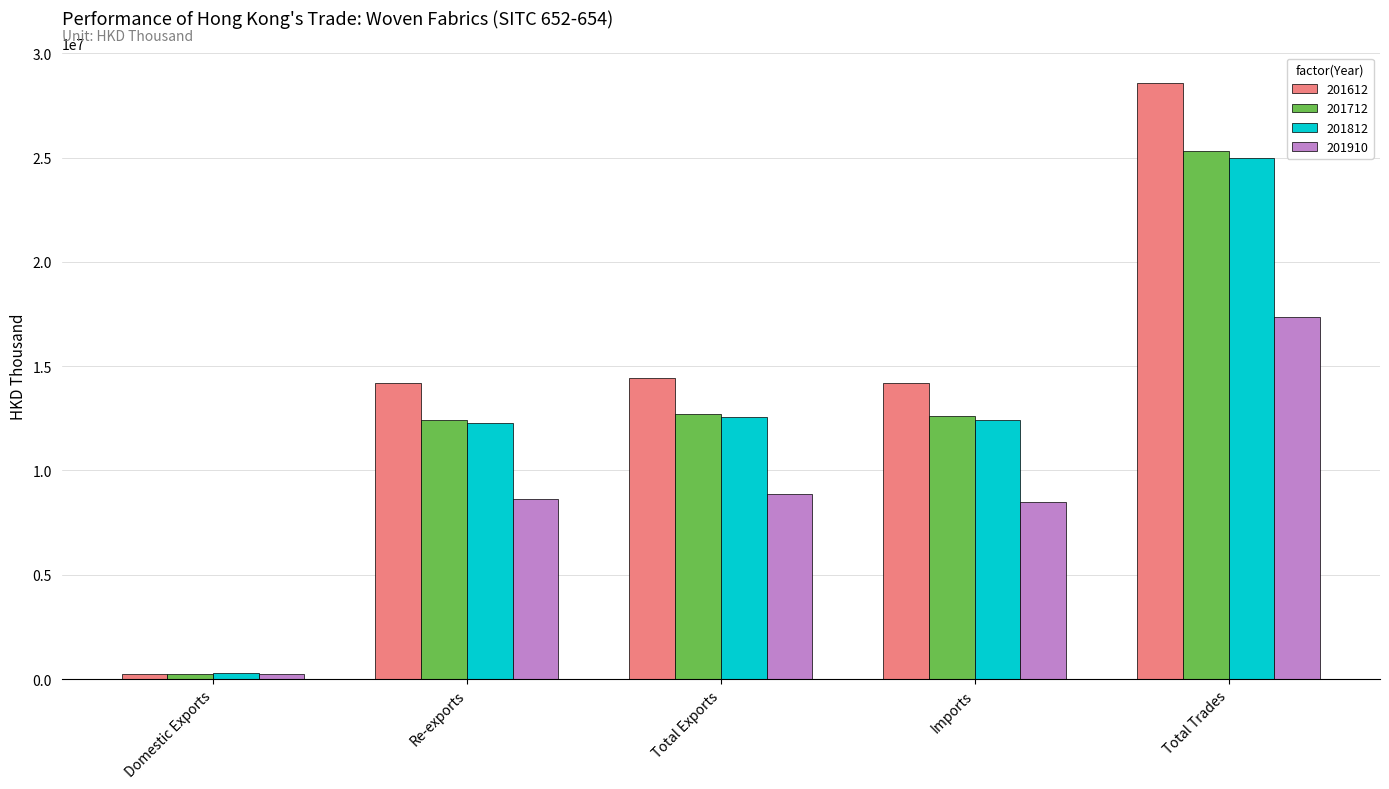

What is the label of the 3rd bar from the left?

Total Exports